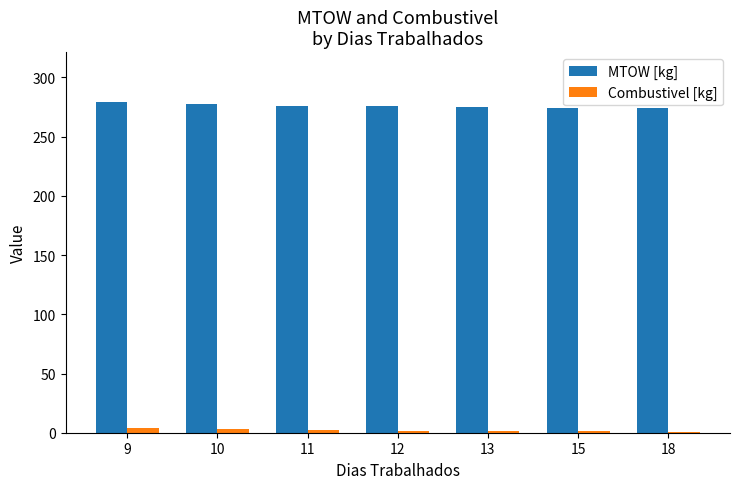

How many data points does each series have?

7